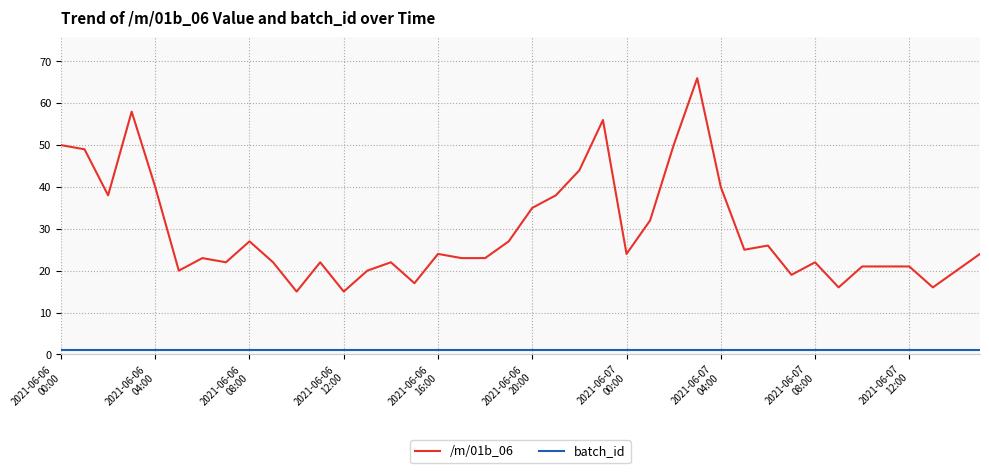

Rank the series by their maximum value, from highest to lowest.

/m/01b_06, batch_id